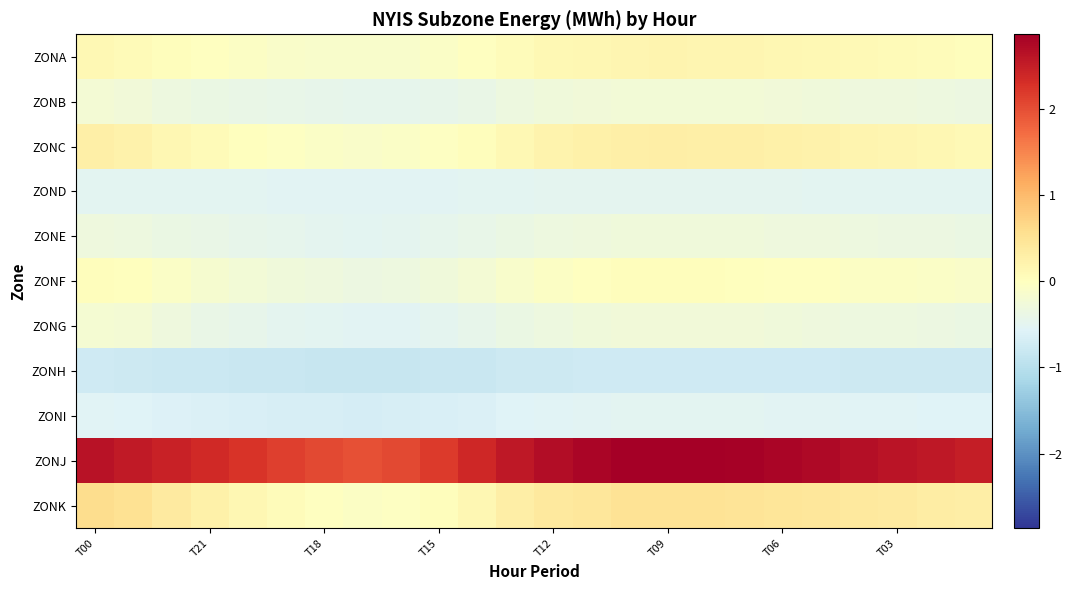

Reading right to left, what are all the values shown in this chart?

ZONA: 0.0	0.1	0.1	0.1	0.1	0.1	0.2	0.2	0.2	0.2	0.1	0.1	0.1	-0.0	-0.1	-0.1	-0.1	-0.1	-0.1	-0.1	-0.0	0.0	0.1	0.1
ZONB: -0.3	-0.3	-0.3	-0.3	-0.3	-0.3	-0.2	-0.2	-0.2	-0.2	-0.3	-0.3	-0.3	-0.4	-0.4	-0.5	-0.5	-0.4	-0.4	-0.4	-0.4	-0.3	-0.3	-0.2
ZONC: 0.1	0.1	0.2	0.2	0.2	0.2	0.3	0.3	0.3	0.3	0.2	0.2	0.1	0.0	-0.0	-0.1	-0.1	-0.1	-0.0	0.0	0.1	0.2	0.2	0.3
ZOND: -0.5	-0.5	-0.5	-0.5	-0.5	-0.5	-0.5	-0.5	-0.5	-0.5	-0.5	-0.5	-0.5	-0.5	-0.5	-0.5	-0.5	-0.5	-0.5	-0.5	-0.5	-0.5	-0.5	-0.5
ZONE: -0.4	-0.4	-0.3	-0.3	-0.3	-0.3	-0.3	-0.3	-0.3	-0.3	-0.3	-0.3	-0.4	-0.4	-0.5	-0.5	-0.5	-0.5	-0.5	-0.4	-0.4	-0.4	-0.3	-0.3
ZONF: -0.1	-0.1	-0.1	-0.0	-0.0	-0.0	0.0	0.0	0.0	0.0	-0.0	-0.1	-0.1	-0.2	-0.3	-0.3	-0.3	-0.3	-0.3	-0.2	-0.2	-0.1	0.0	0.0
ZONG: -0.4	-0.3	-0.3	-0.3	-0.3	-0.3	-0.3	-0.3	-0.3	-0.3	-0.3	-0.3	-0.4	-0.4	-0.5	-0.5	-0.5	-0.5	-0.5	-0.4	-0.4	-0.3	-0.2	-0.2
ZONH: -0.8	-0.8	-0.8	-0.8	-0.8	-0.8	-0.7	-0.7	-0.7	-0.7	-0.8	-0.8	-0.8	-0.8	-0.8	-0.8	-0.8	-0.8	-0.8	-0.8	-0.8	-0.8	-0.8	-0.8
ZONI: -0.6	-0.6	-0.6	-0.5	-0.5	-0.5	-0.5	-0.5	-0.5	-0.5	-0.5	-0.5	-0.6	-0.6	-0.6	-0.7	-0.7	-0.7	-0.7	-0.6	-0.6	-0.6	-0.6	-0.6
ZONJ: 2.5	2.6	2.6	2.7	2.7	2.8	2.8	2.9	2.9	2.8	2.8	2.7	2.6	2.4	2.2	2.0	2.0	2.1	2.1	2.2	2.4	2.5	2.5	2.6
ZONK: 0.3	0.3	0.4	0.4	0.4	0.5	0.5	0.5	0.5	0.5	0.4	0.4	0.3	0.1	0.0	-0.0	-0.1	-0.0	0.1	0.1	0.3	0.4	0.5	0.6